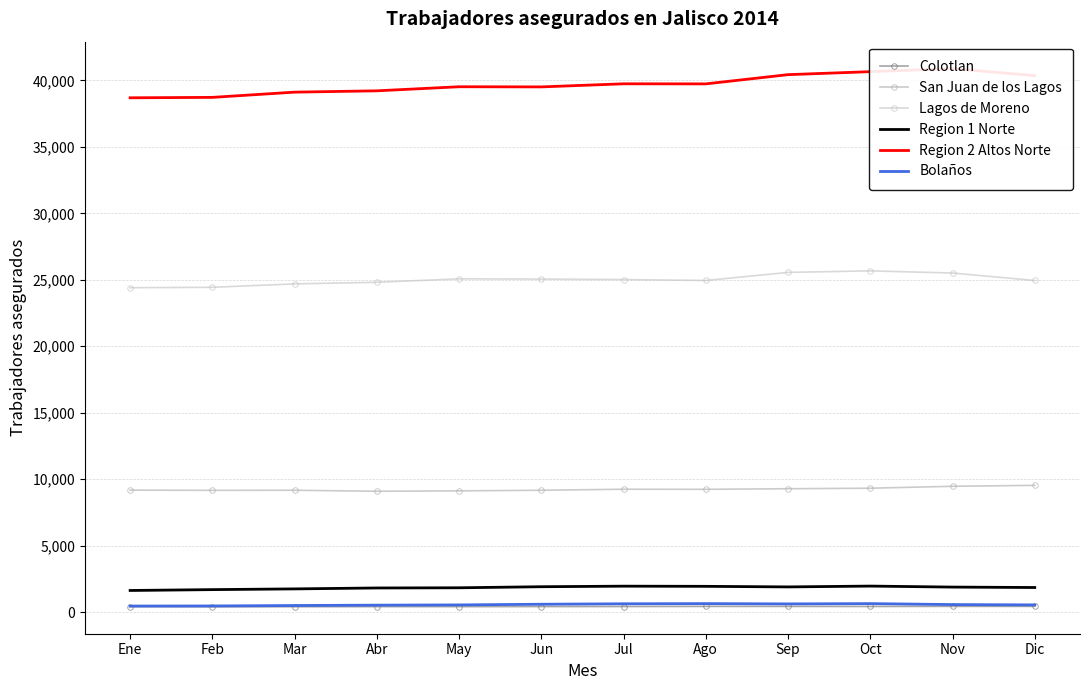

What position from the right is Jun?

7